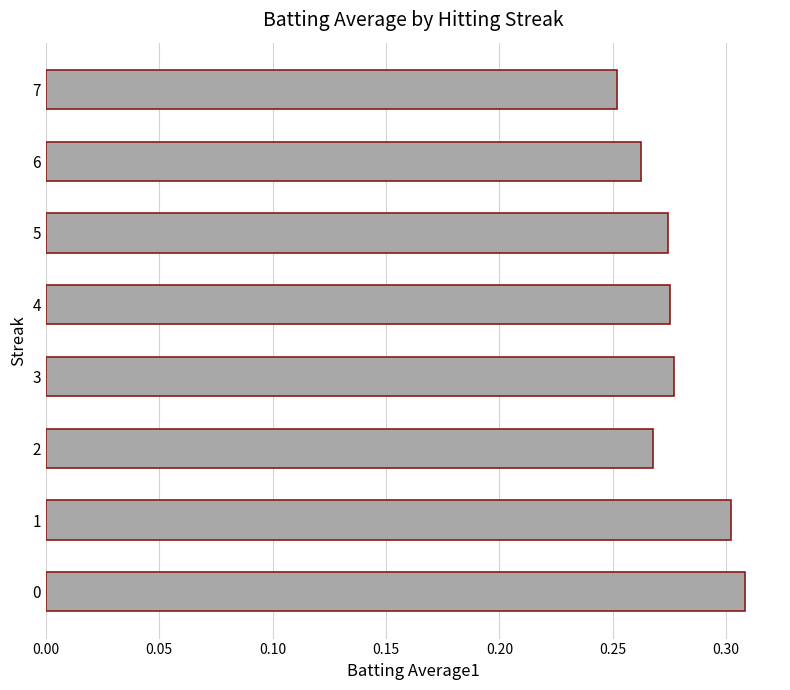

How many bars are there in total?

8